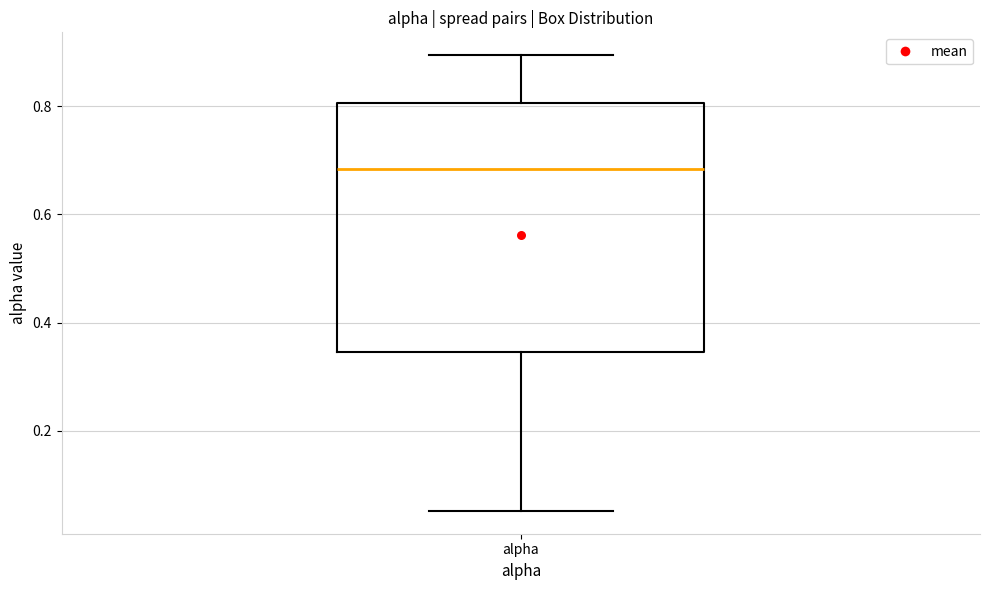

Where is the upper edge of the box for alpha on the y-axis? The values are not printed on the chart, so give them approximately, as read against the axis.

0.80